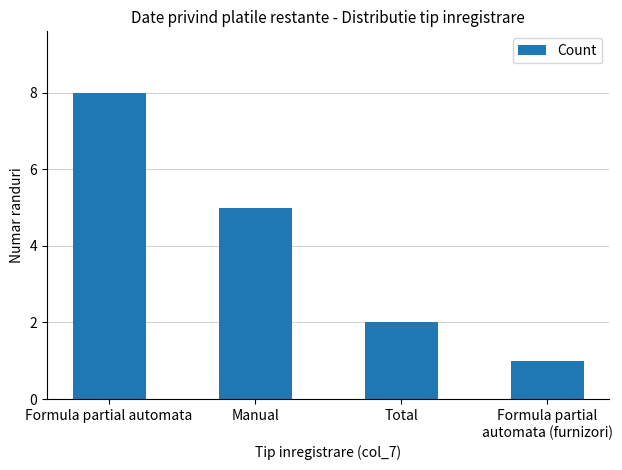

What is the average value?

4